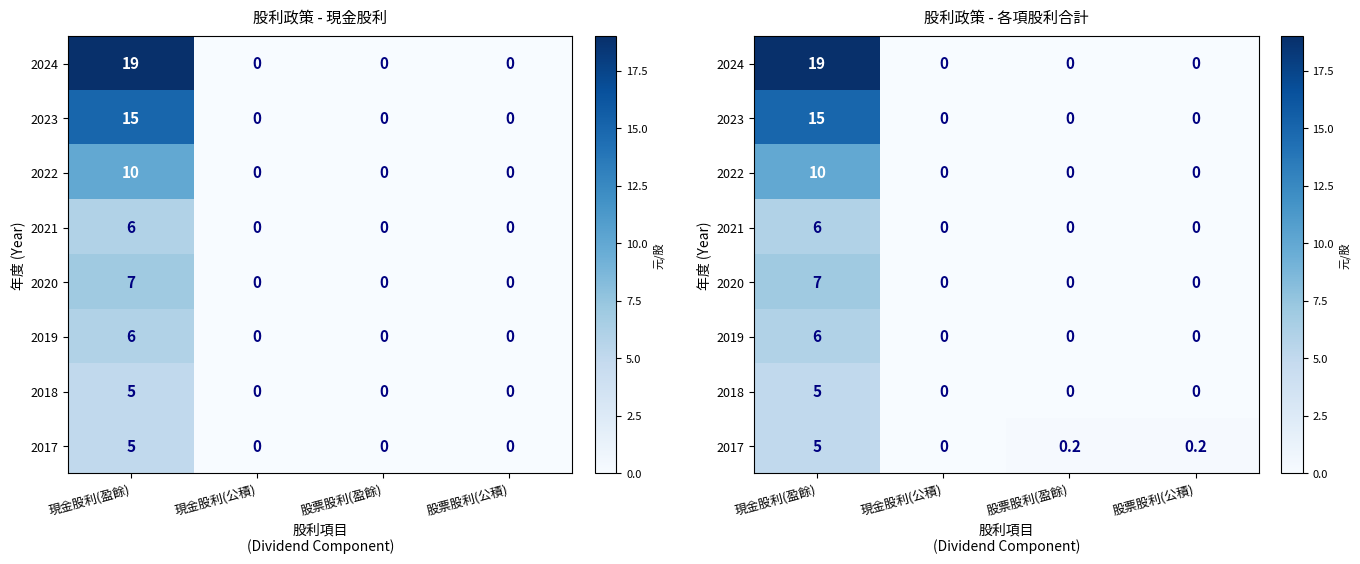

Is the value of 2023 at 股票股利(盈餘) greater than the value of 2024 at 股票股利(公積)?

No